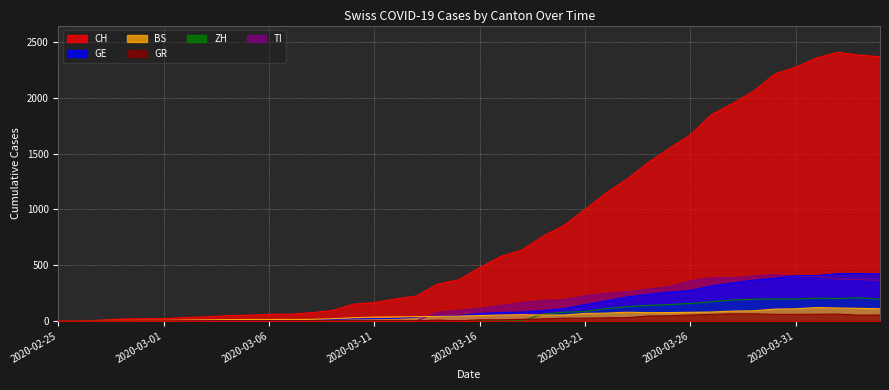

Does the chart display data point markers on the line(s)?

No